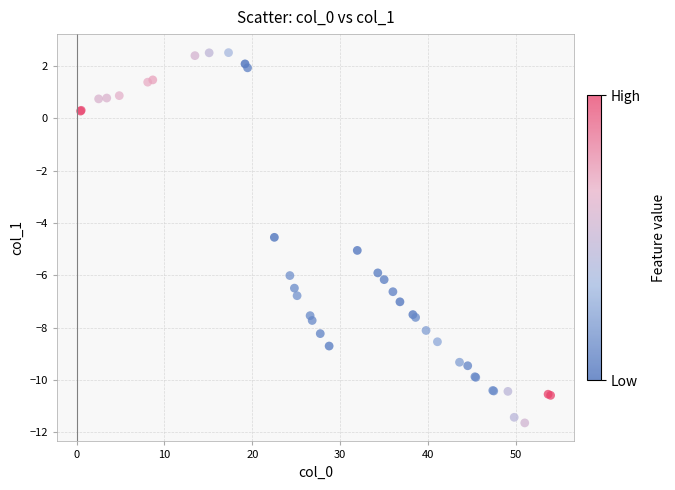

What Y value in the scatter plot is closest to -4?

-4.5